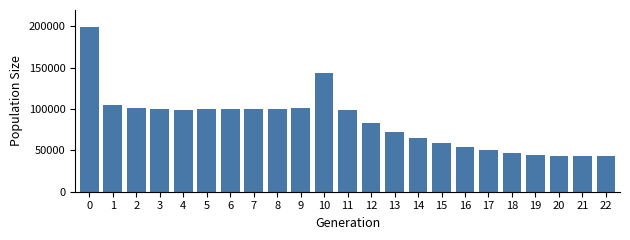

At which label is the value closest to 121319?

1